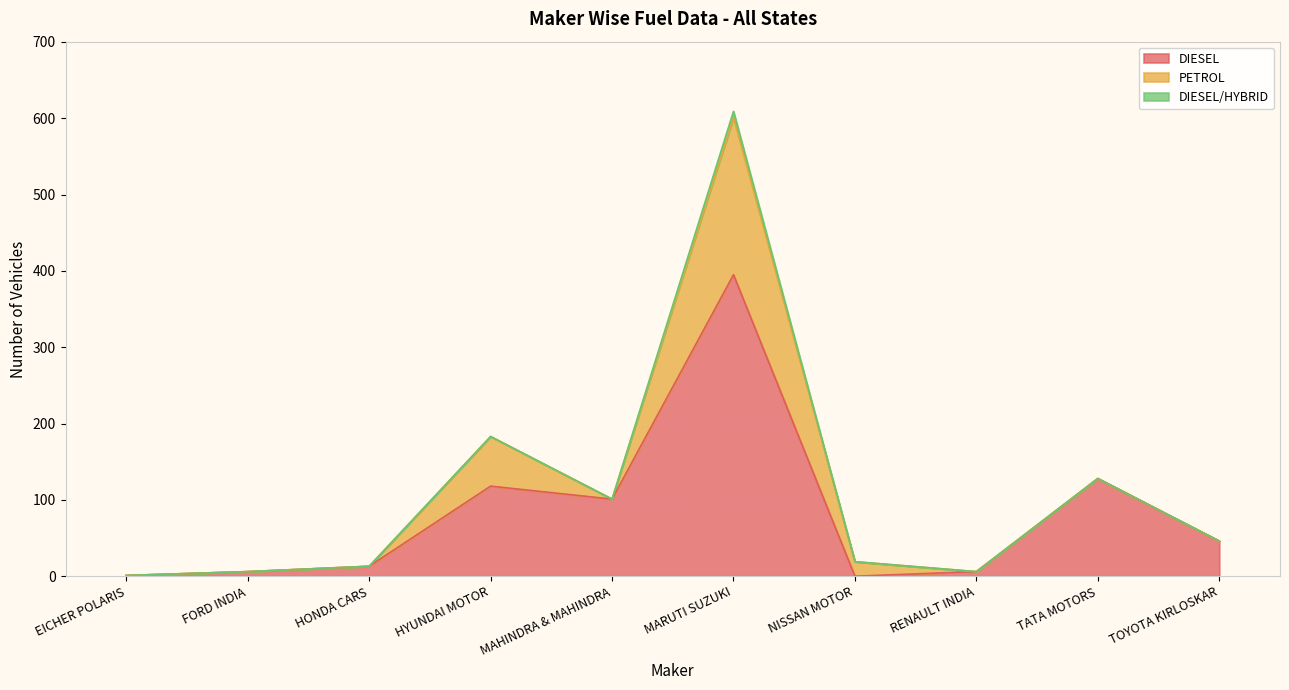

True or false: TOTAL and DIESEL cross at least once.

False